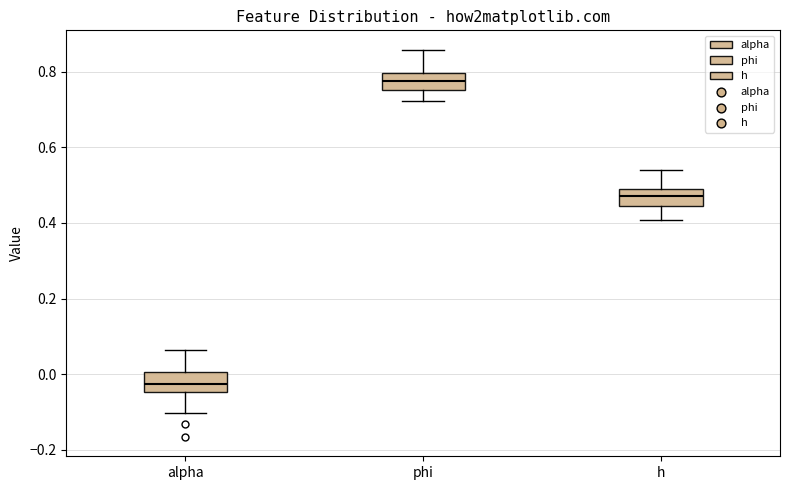

Reading left to right, transcribe this box plot: for each box, give where its median line is, the range the box spans, and where its two whiskers end, as read against the y-axis. The values are not printed on the chart, so give them approximately, as read against the axis.

alpha: median -0.02, box -0.04 to 0.00, whiskers -0.10 to 0.06
phi: median 0.78, box 0.76 to 0.80, whiskers 0.72 to 0.86
h: median 0.48, box 0.44 to 0.50, whiskers 0.40 to 0.54